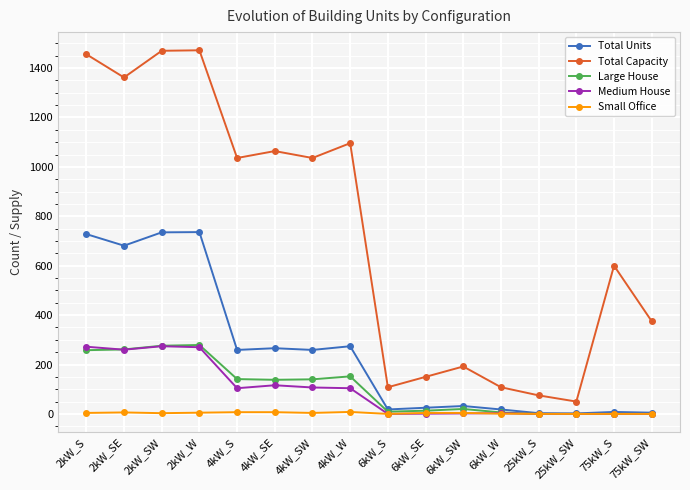

How many lines are shown in the chart?

5